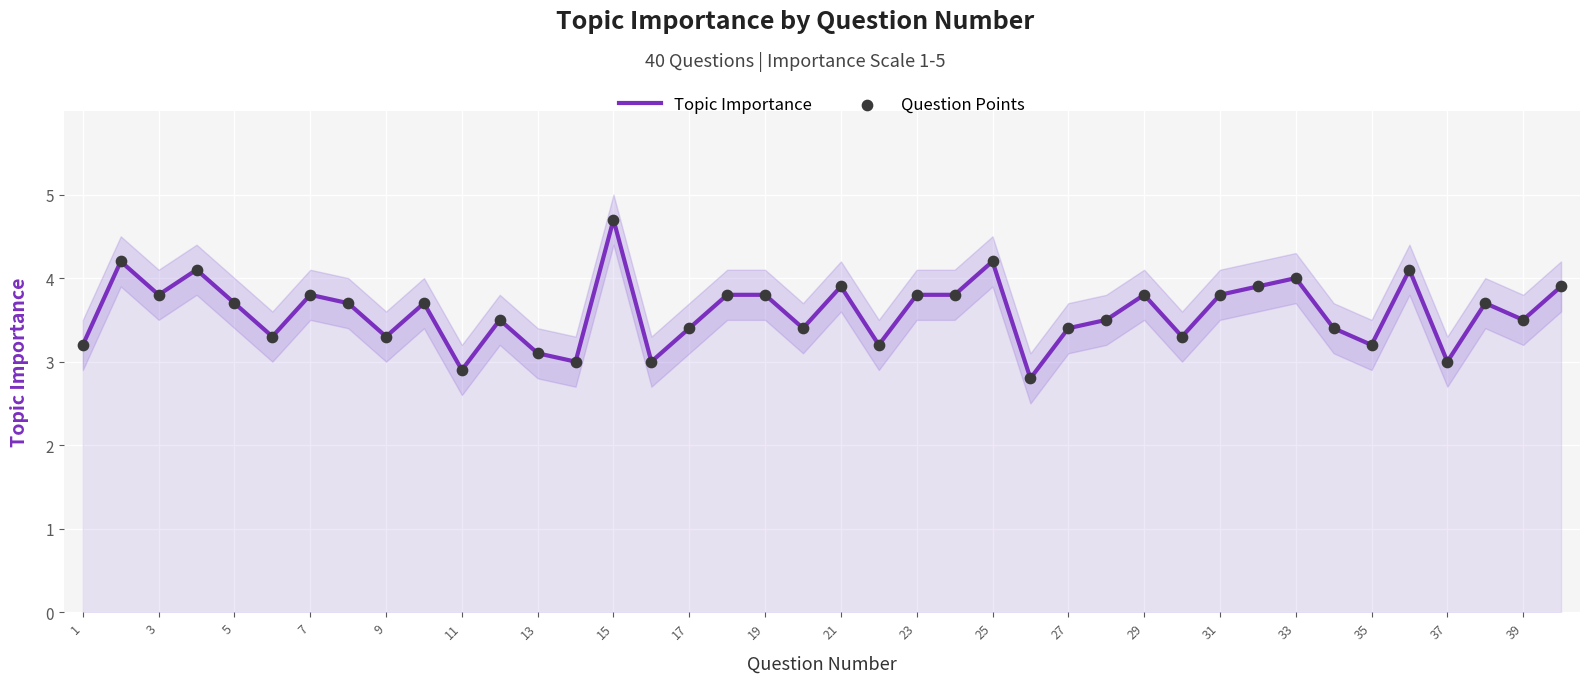

Which series contains the highest Y value?

Topic Importance